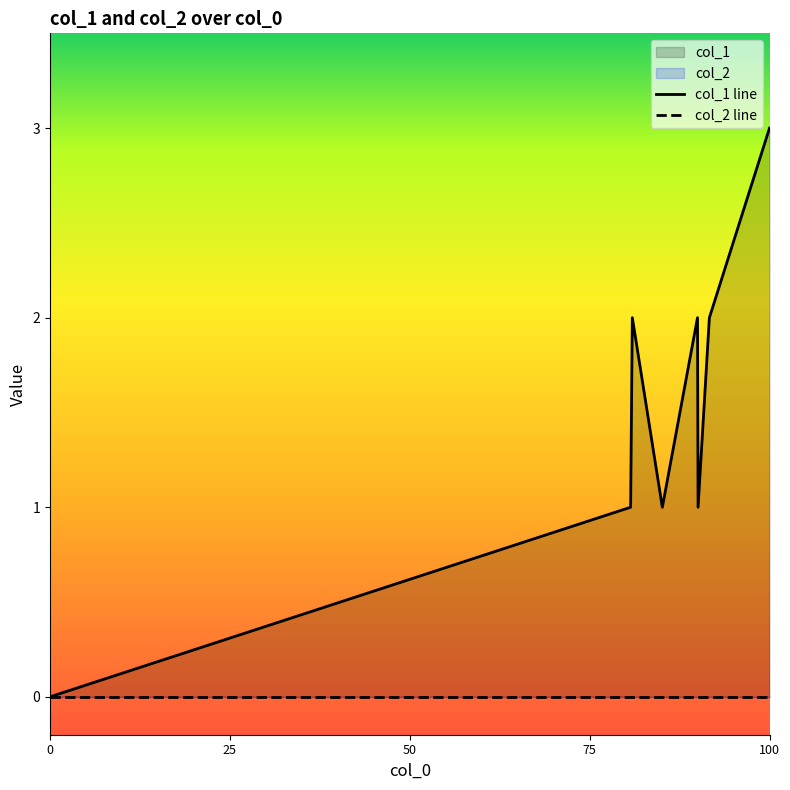

True or false: the data has more than 1 interior local peaks.

True